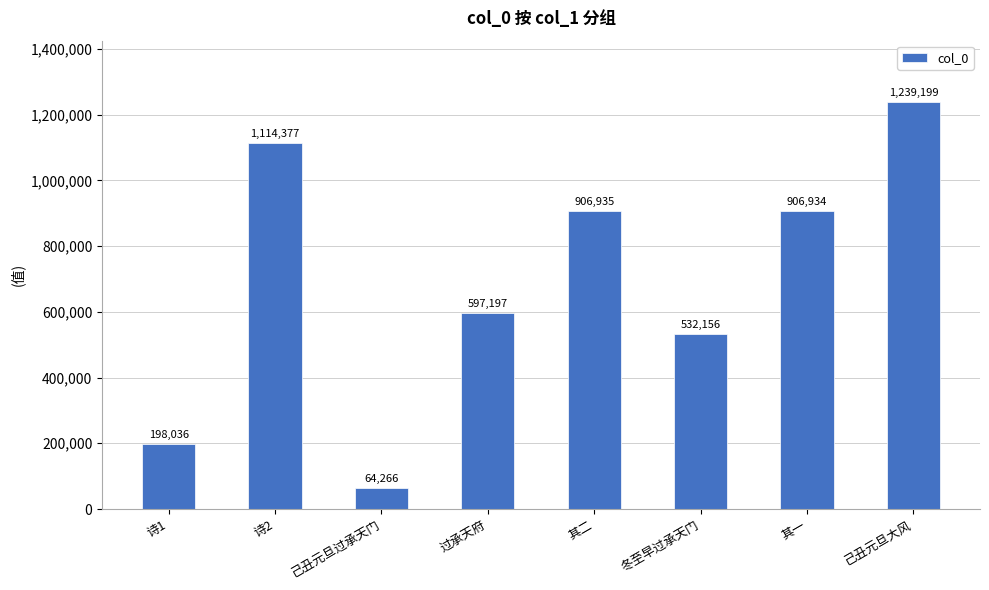

Which category has the lowest value across all series?

己丑元旦过承天门